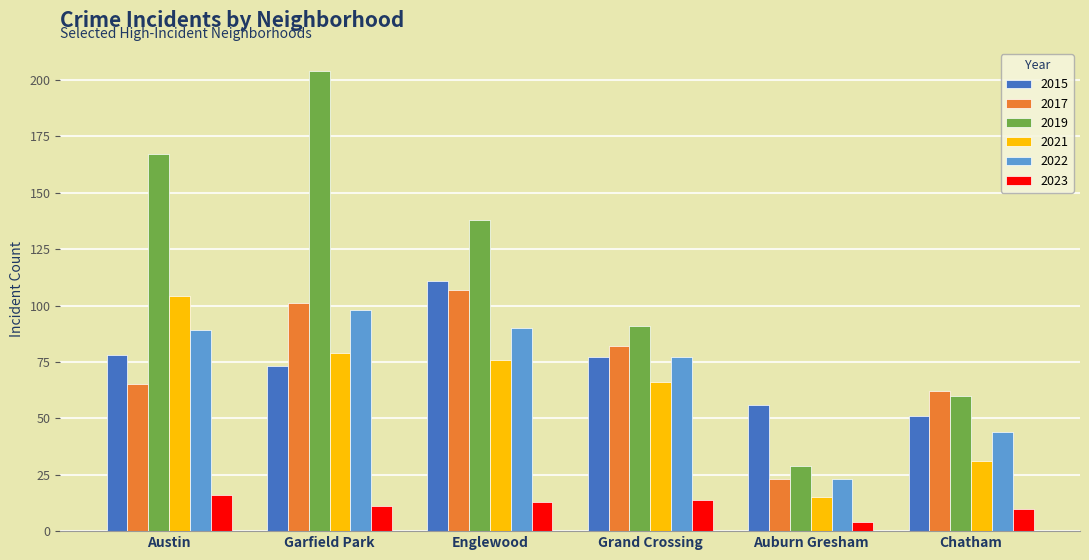

What is the label of the 1st bar from the left?

Austin